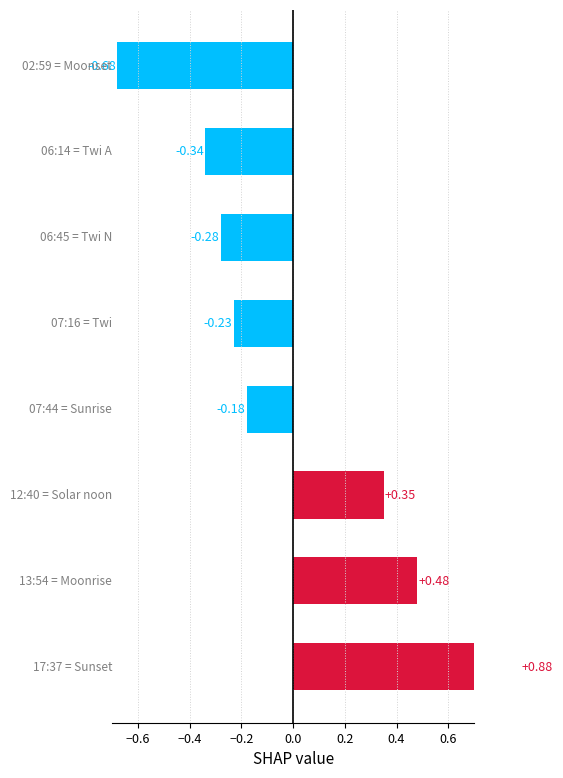

Does the chart contain stacked bars?

No